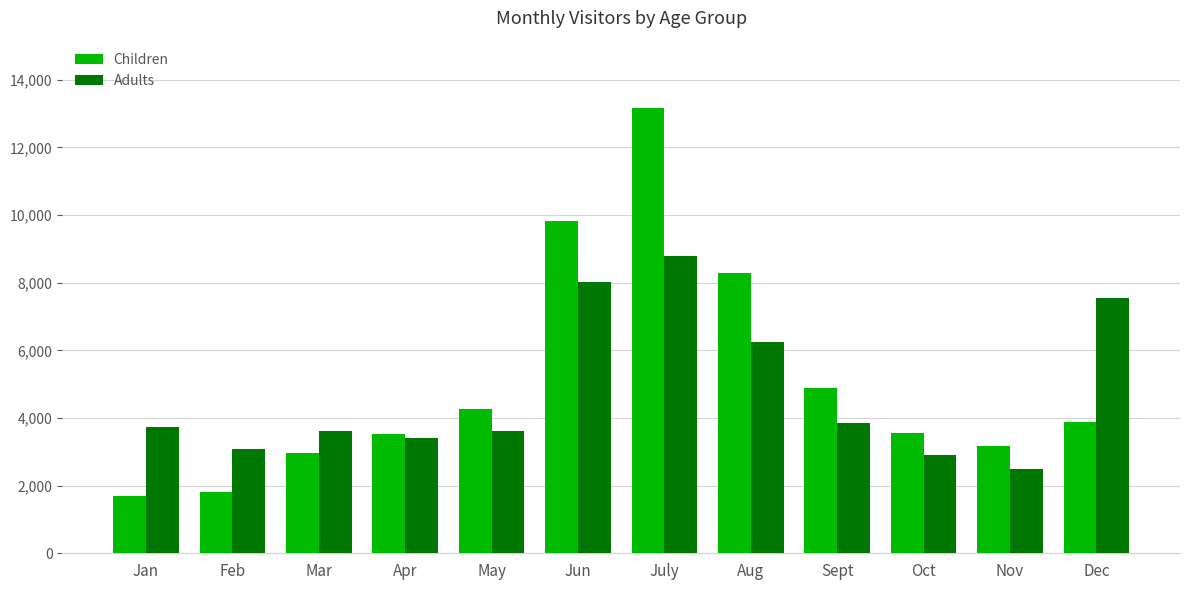

What is the label of the 1st bar from the left?

Jan